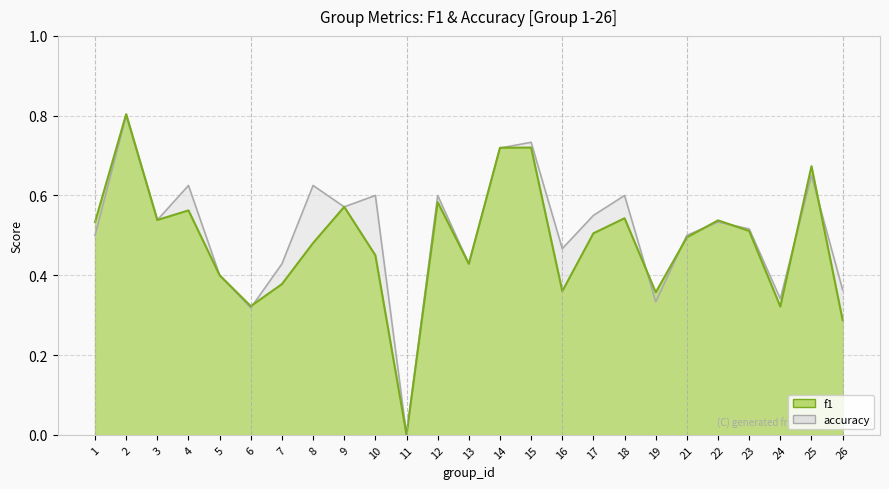

Is the value of accuracy at 25 greater than the value of f1 at 23?

Yes